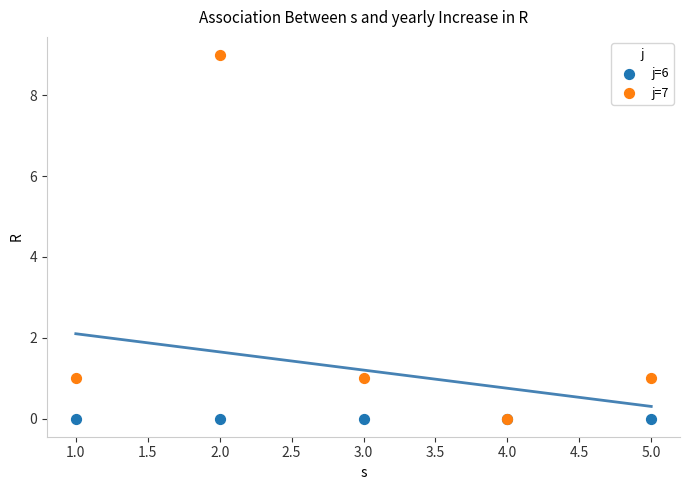

What are all the series names shown in the legend?

j=6, j=7